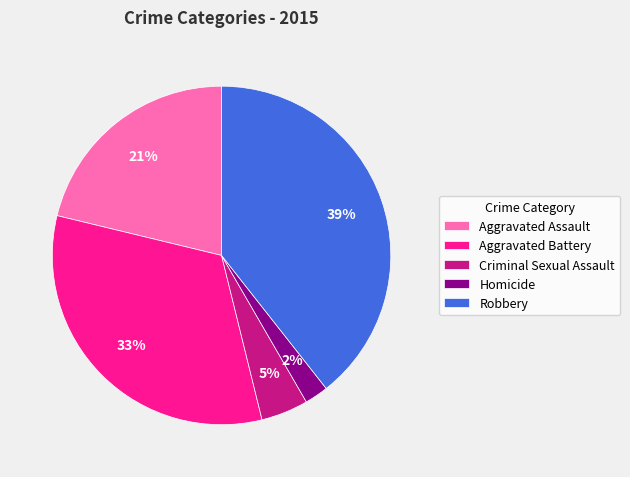

Does Aggravated Assault represent more than half of the total?

No